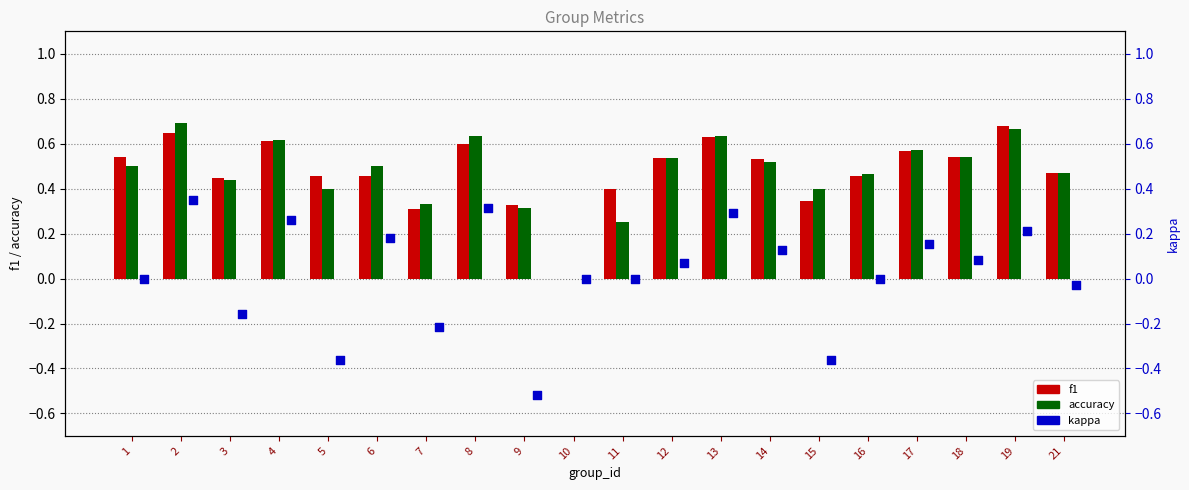

Which series has the largest total across all categories?

f1